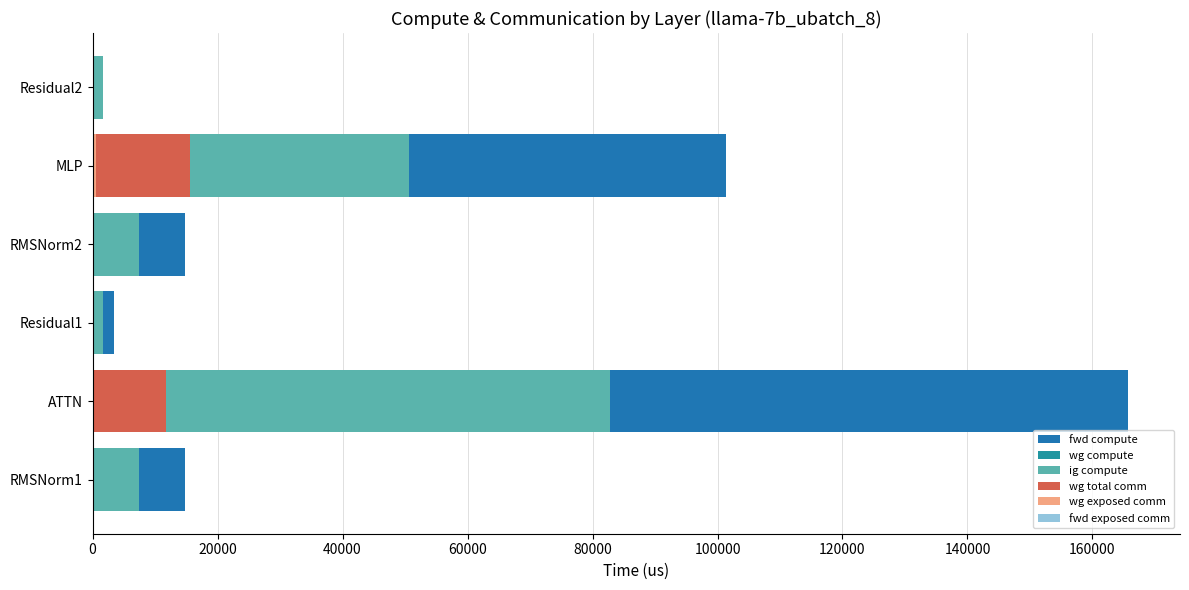

Reading left to right, list all the values displayed in this chart.

fwd compute: 14711.5	165723.5	3397.5	14711.5	101380.3	1698.7
wg compute: 7355.8	82861.8	1698.7	7355.8	50690.1	1698.7
ig compute: 7355.8	82861.8	1698.7	7355.8	50690.1	1698.7
wg total comm: 0.0	11780.2	0.0	0.0	15648.0	0.0
wg exposed comm: 0.0	0.0	0.0	0.0	512.5	0.0
fwd exposed comm: 0.8	0.8	0.8	0.8	0.8	0.8